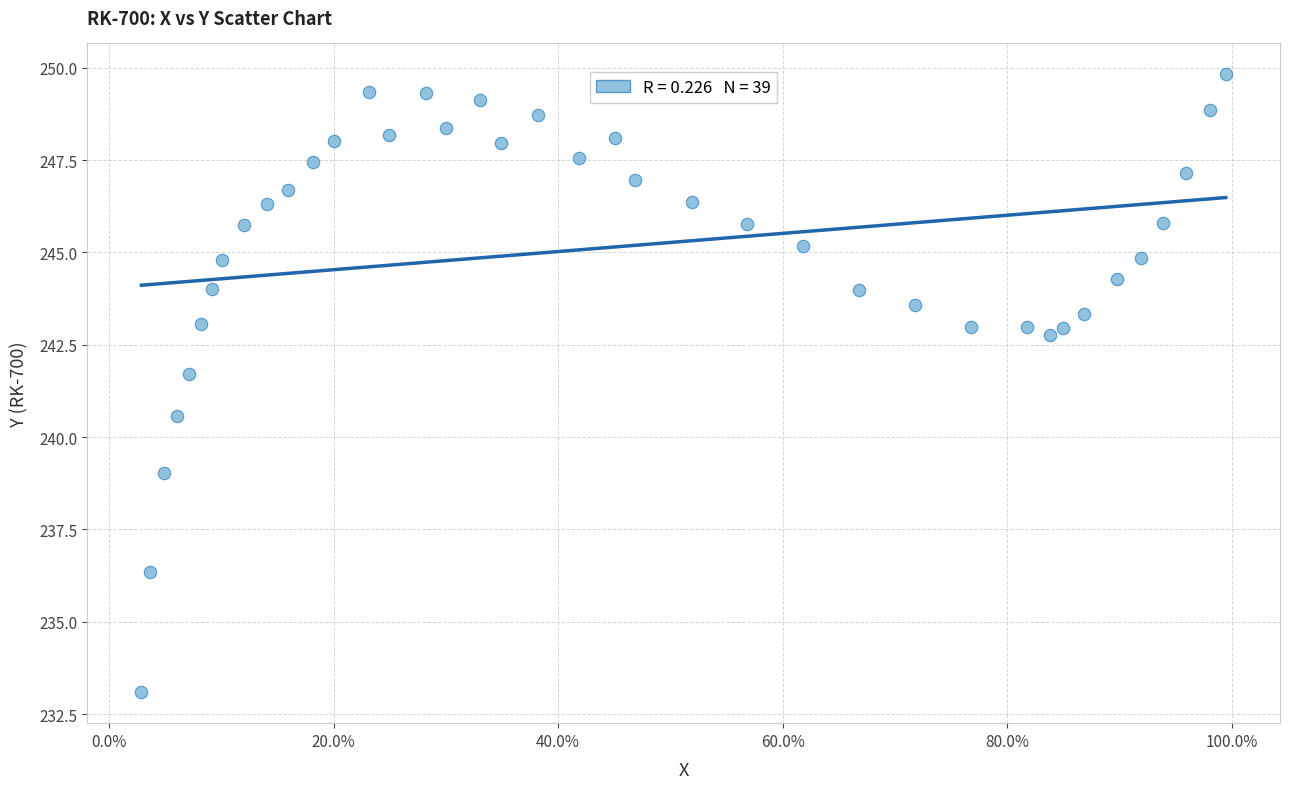

What is the range of Y values (max minus min)?

16.7